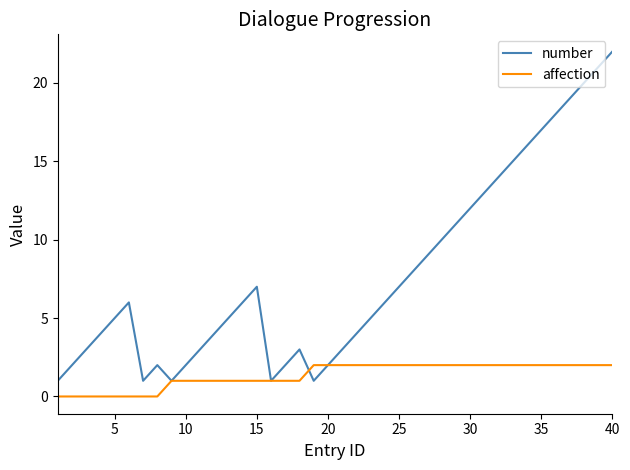

Does the chart display data point markers on the line(s)?

No